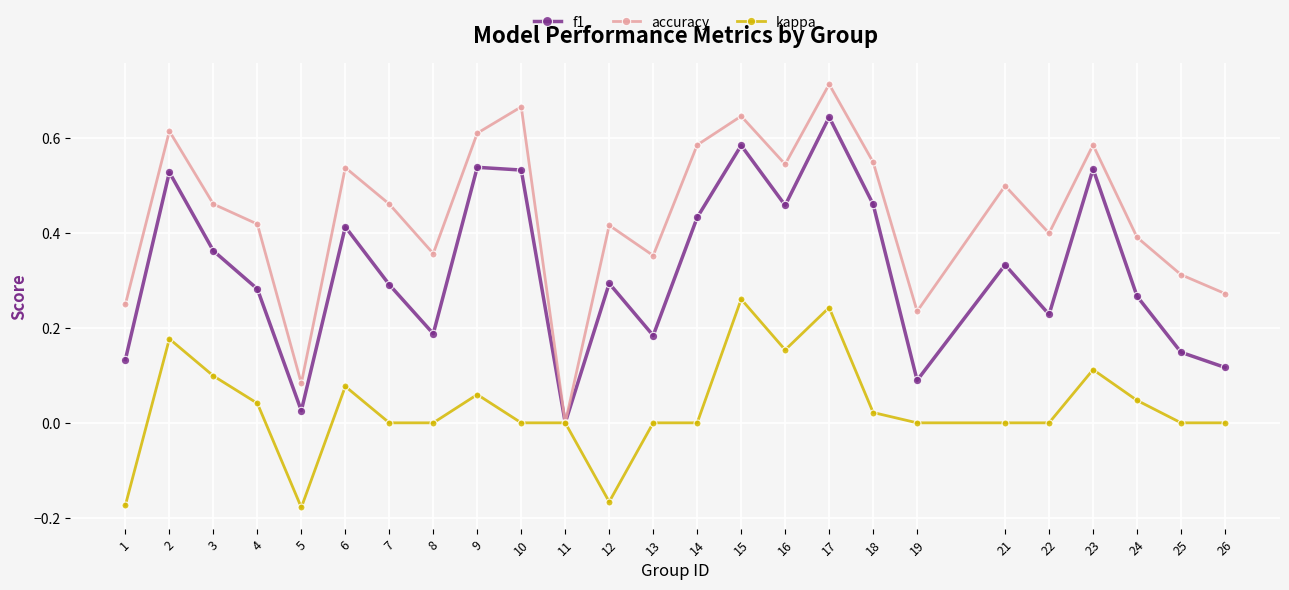

List the series in order of their overall mean, highest first.

accuracy, f1, kappa